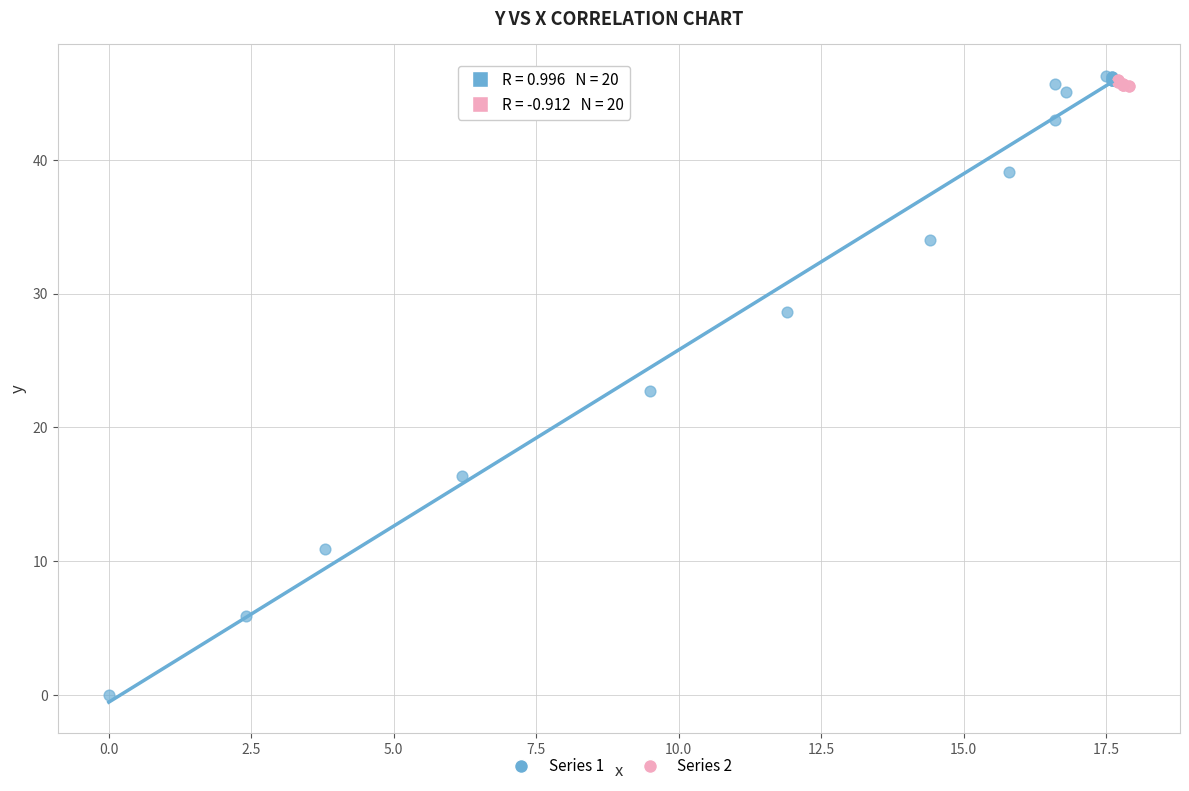

Which series reaches the minimum Y coordinate?

Series 1